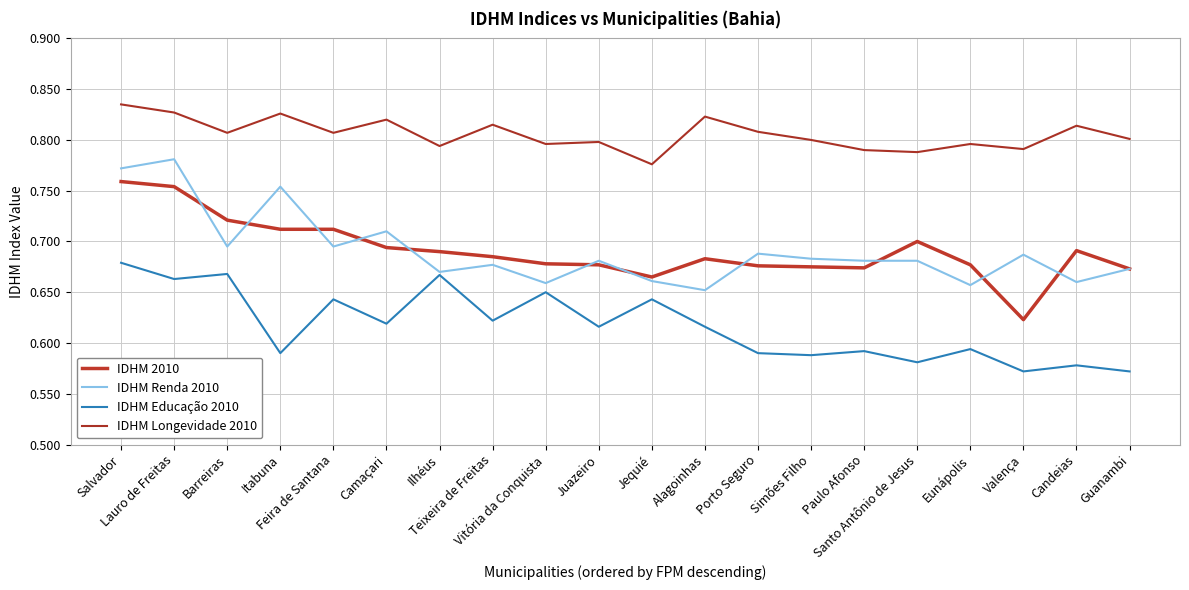

What value does the IDHM Renda 2010 series have at Porto Seguro?

0.7